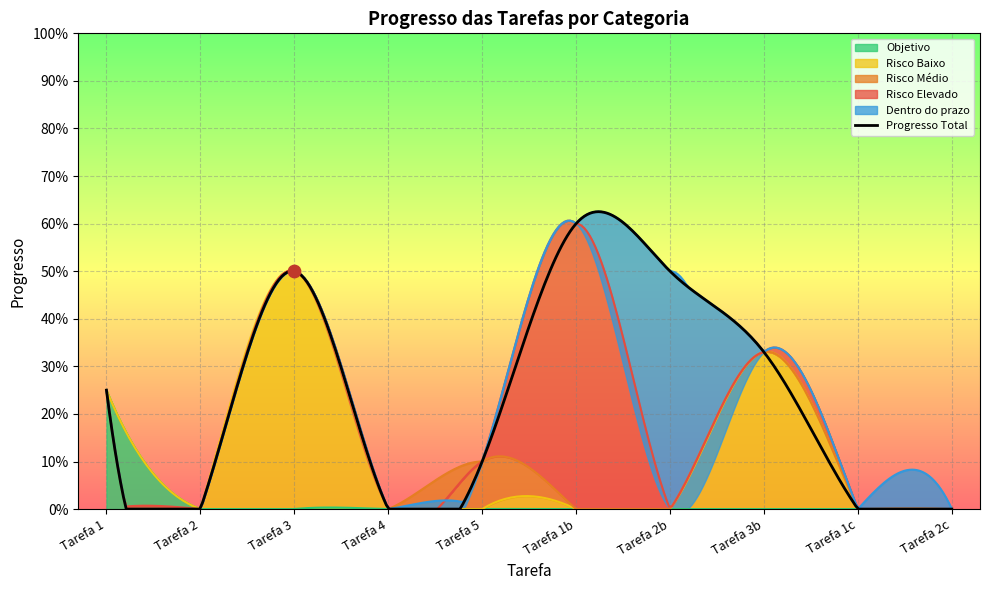

Which series contains the lowest Y value?

Dentro do prazo